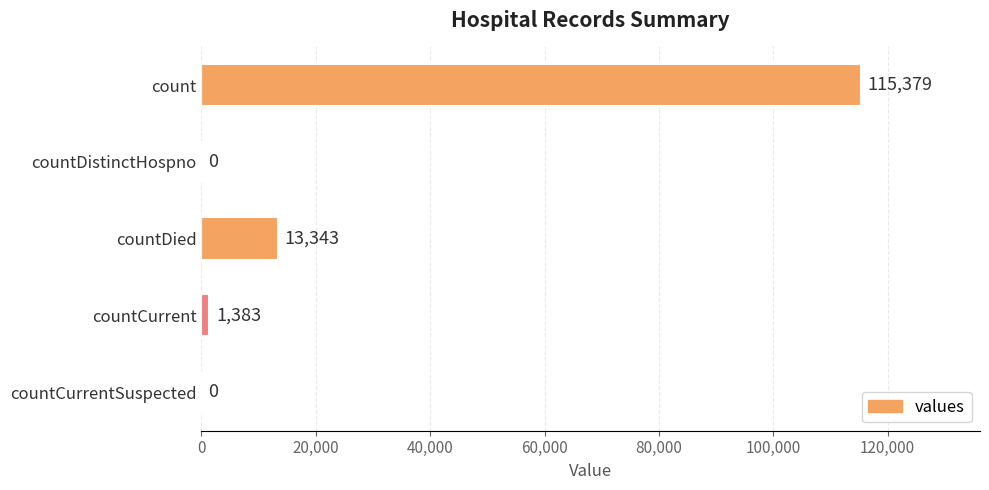

Does the chart contain stacked bars?

No